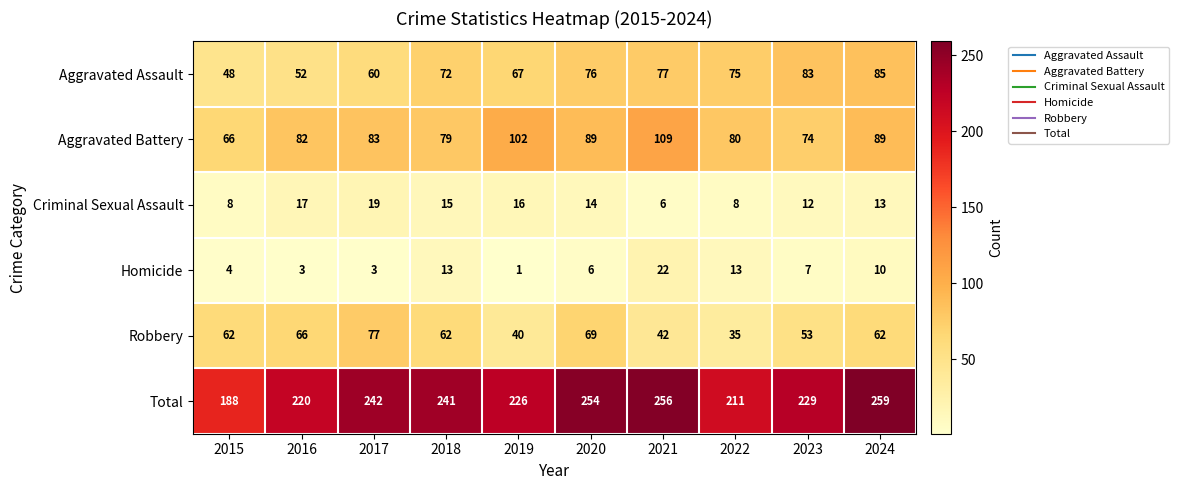

At how many categories does at least one series exceed 179?

10